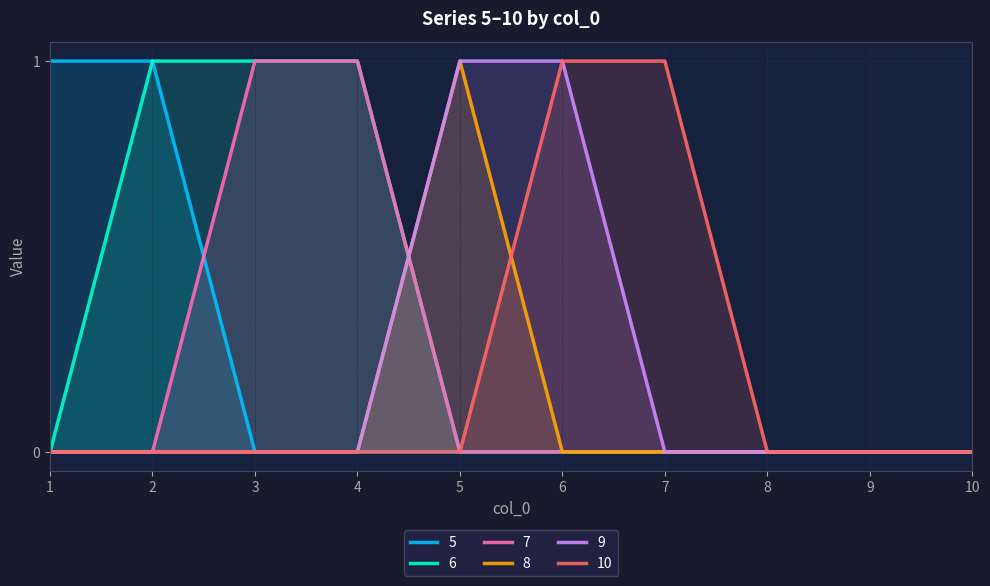

Count the 9 values in the range 0 to 1.

10